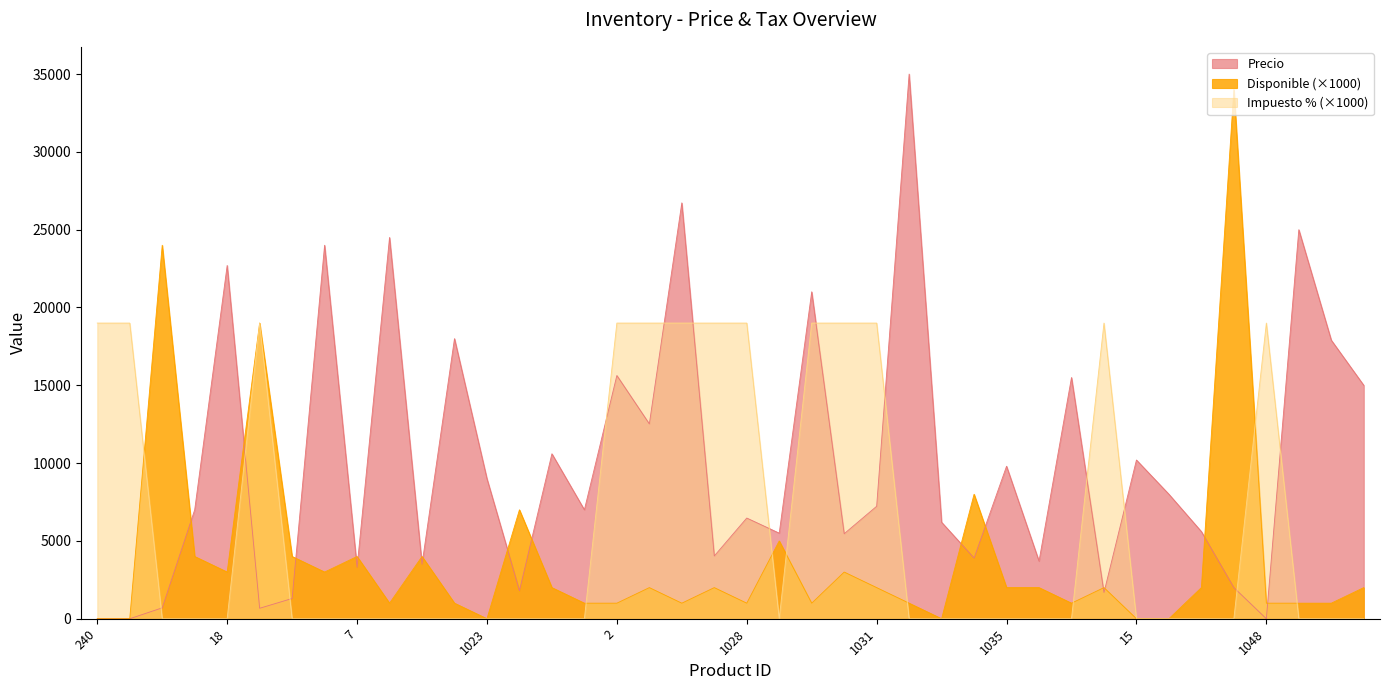

Is it true that Impuesto equals 0 at 1033?

True